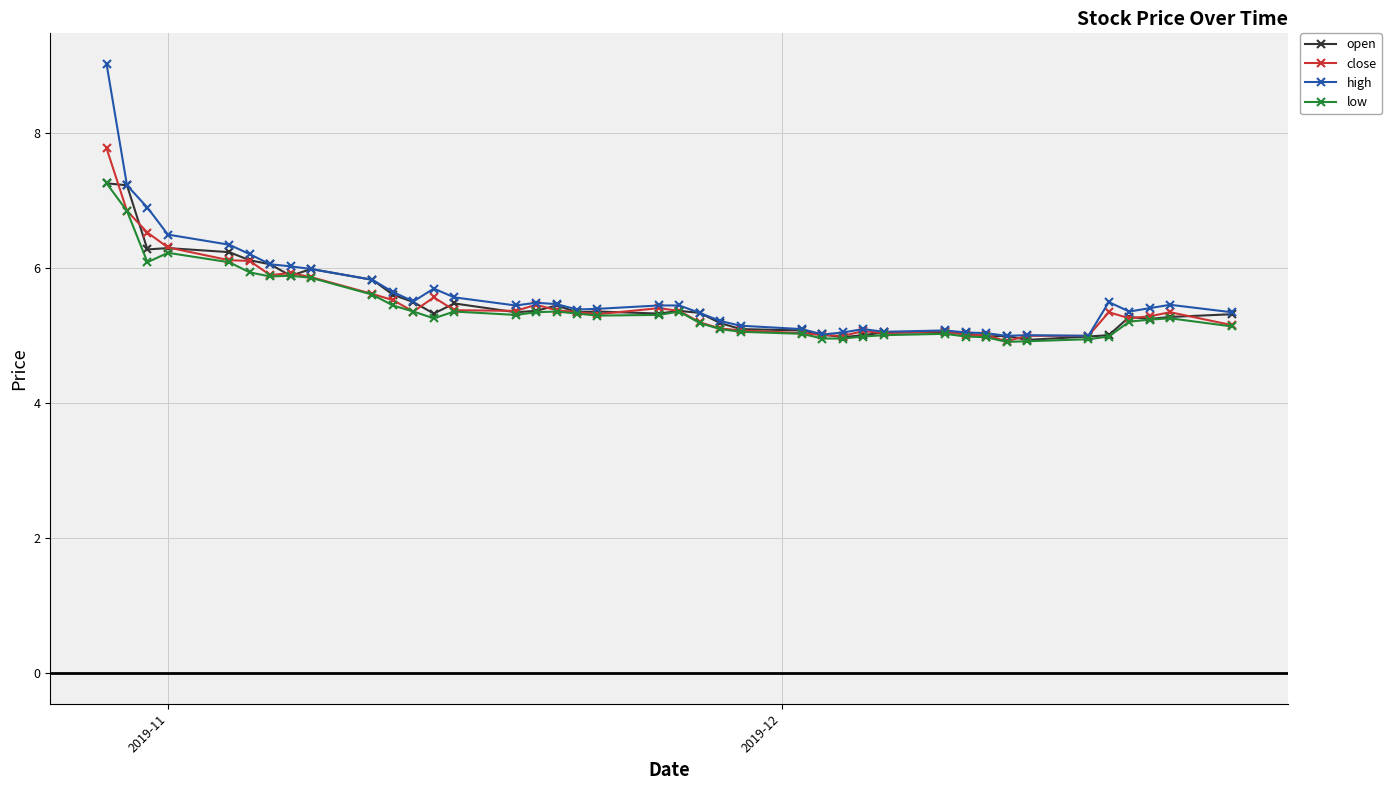

What is the value of the close point at the 22nd from the left?

5.2